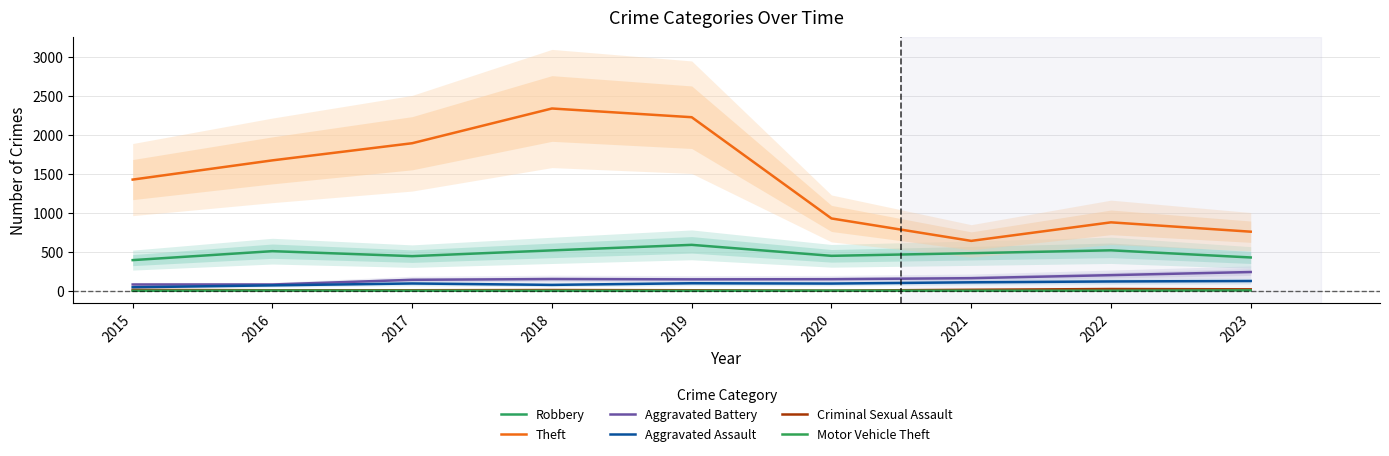

Rank the series at 2015 from lowest to highest value.

Motor Vehicle Theft, Criminal Sexual Assault, Aggravated Assault, Aggravated Battery, Robbery, Theft